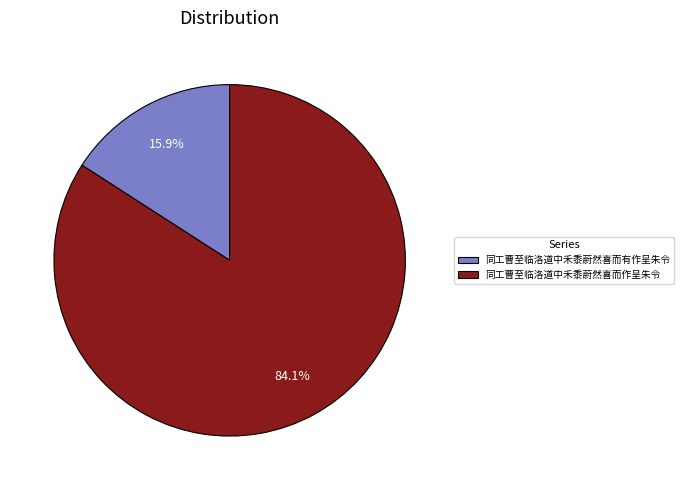

Which category has the smallest portion of the pie?

同工曹至临洛道中禾黍蔚然喜而有作呈朱令